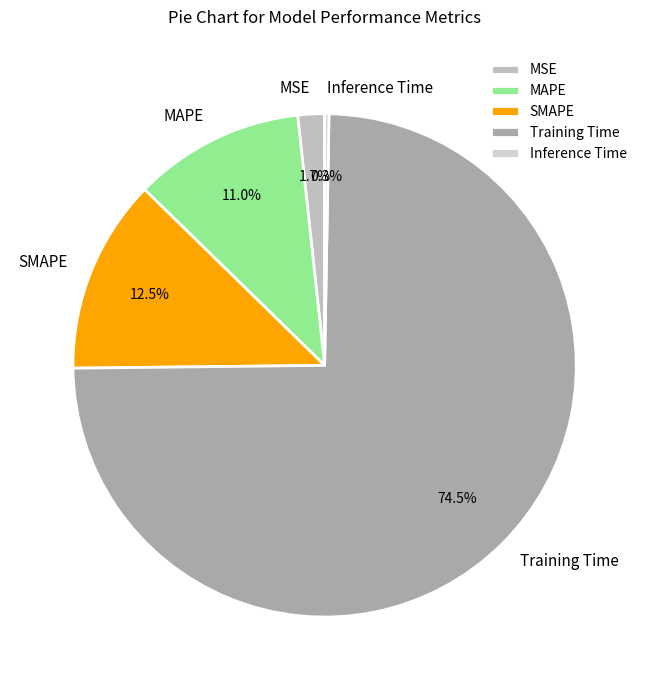

Does any single category account for the majority?

Yes